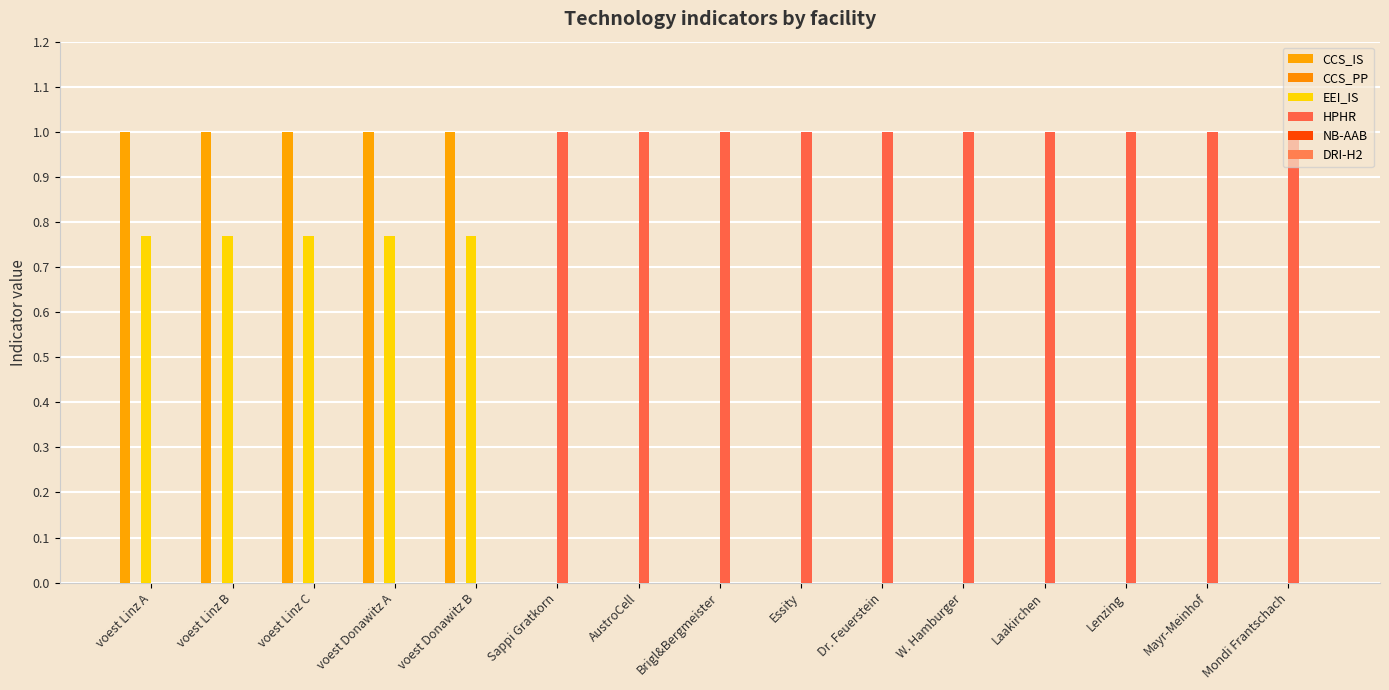

Reading left to right, transcribe all the data shown in this chart.

CCS_IS: 1.0	1.0	1.0	1.0	1.0	0.0	0.0	0.0	0.0	0.0	0.0	0.0	0.0	0.0	0.0
CCS_PP: 0.0	0.0	0.0	0.0	0.0	0.0	0.0	0.0	0.0	0.0	0.0	0.0	0.0	0.0	0.0
EEI_IS: 0.8	0.8	0.8	0.8	0.8	0.0	0.0	0.0	0.0	0.0	0.0	0.0	0.0	0.0	0.0
HPHR: 0.0	0.0	0.0	0.0	0.0	1.0	1.0	1.0	1.0	1.0	1.0	1.0	1.0	1.0	1.0
NB-AAB: 0.0	0.0	0.0	0.0	0.0	0.0	0.0	0.0	0.0	0.0	0.0	0.0	0.0	0.0	0.0
DRI-H2: 0.0	0.0	0.0	0.0	0.0	0.0	0.0	0.0	0.0	0.0	0.0	0.0	0.0	0.0	0.0